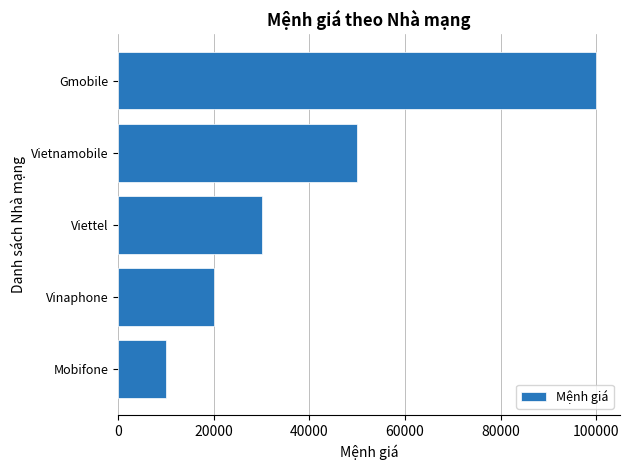

What is the approximate value at Gmobile?

100000